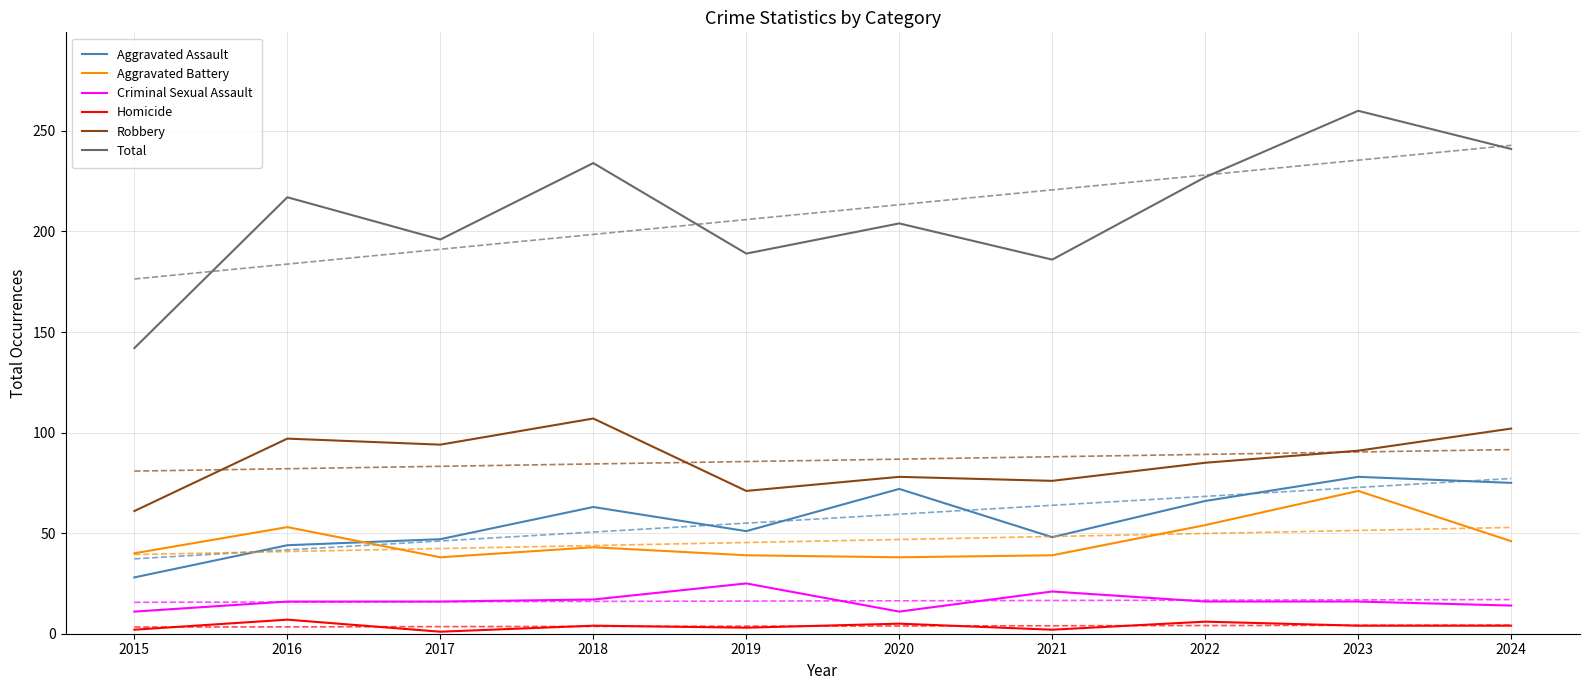

True or false: Criminal Sexual Assault has a value of 21 at 2022.

False